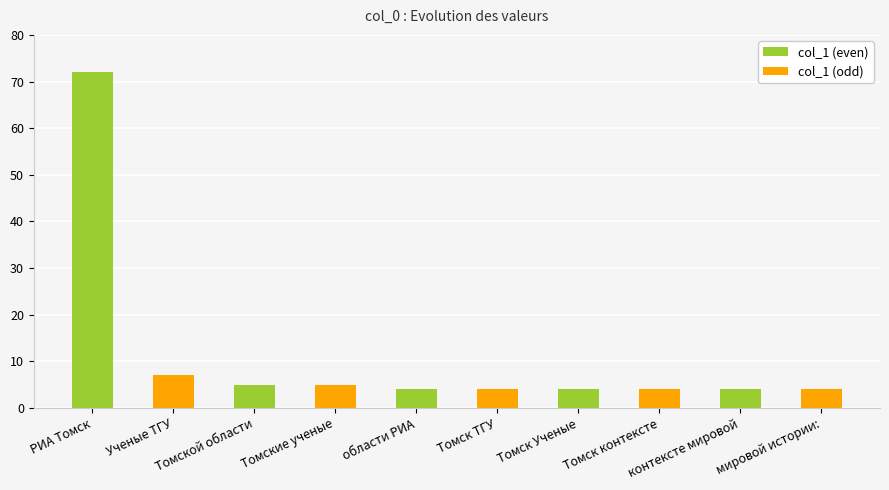

What is the label of the 3rd bar from the right?

Томск контексте